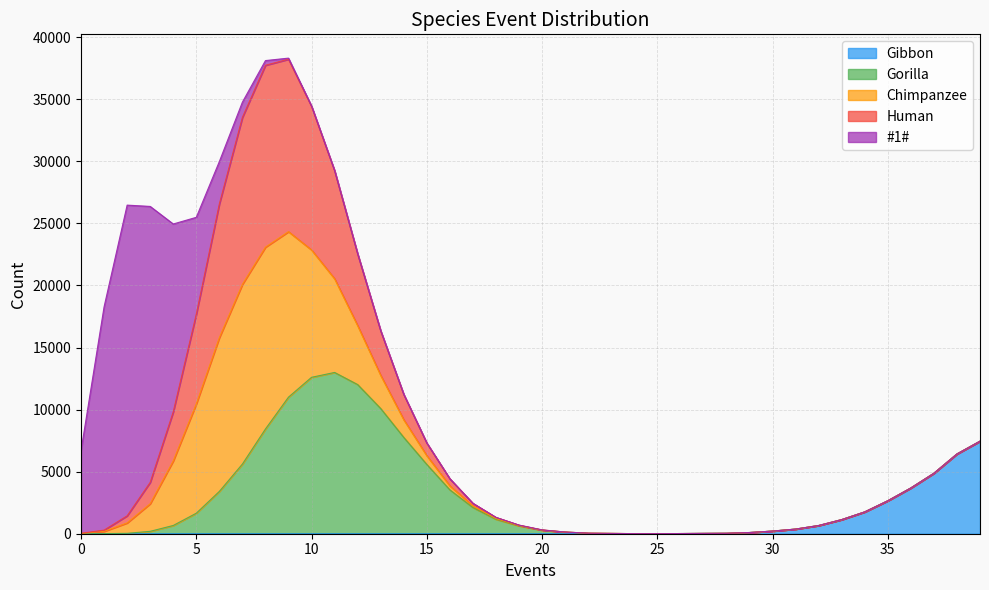

What is the total value across all series at 31?

373